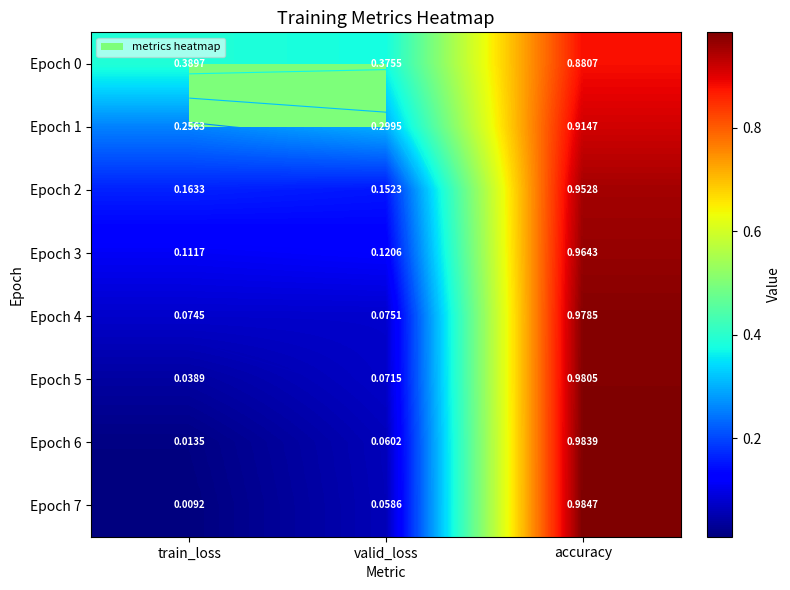

What is the maximum value shown in the chart?

1.0